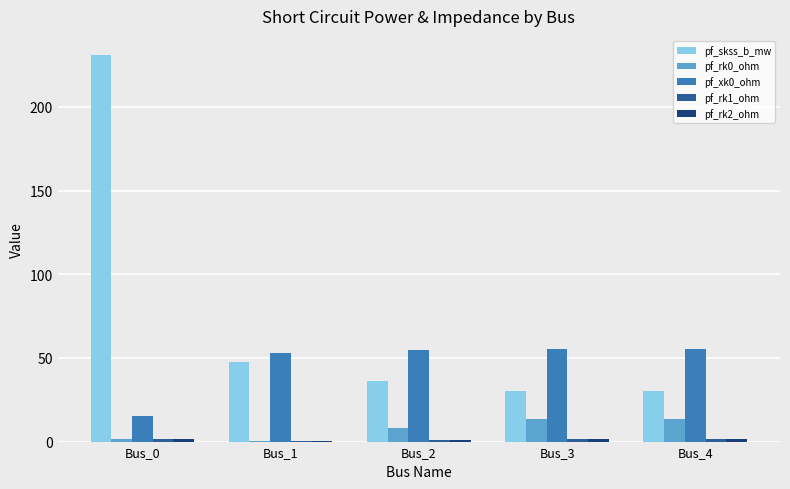

Which category has the highest value across all series?

Bus_0